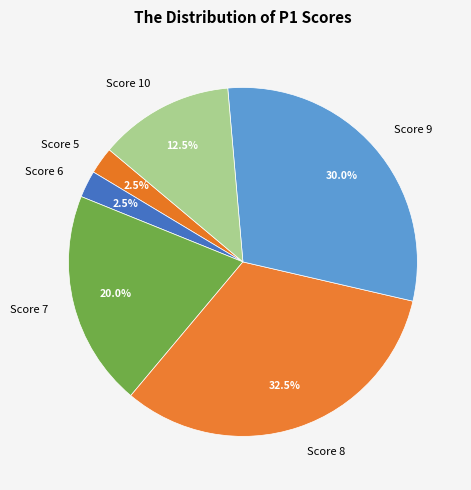

Is Score 7 the majority of the pie?

No